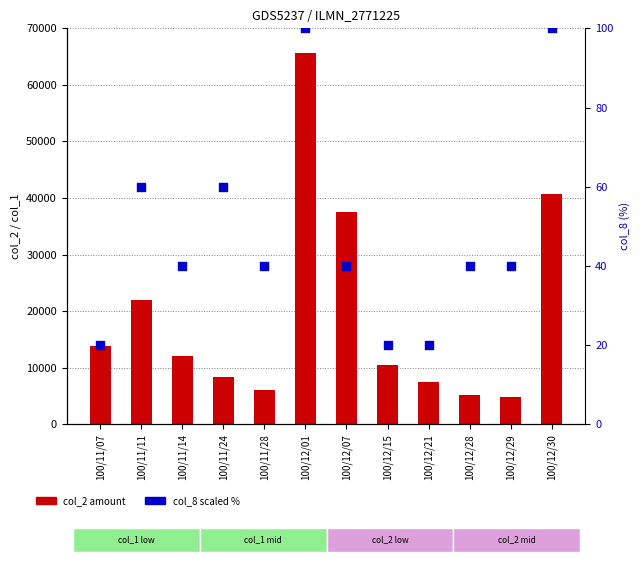

At how many categories does at least one series exceed 41733?

1